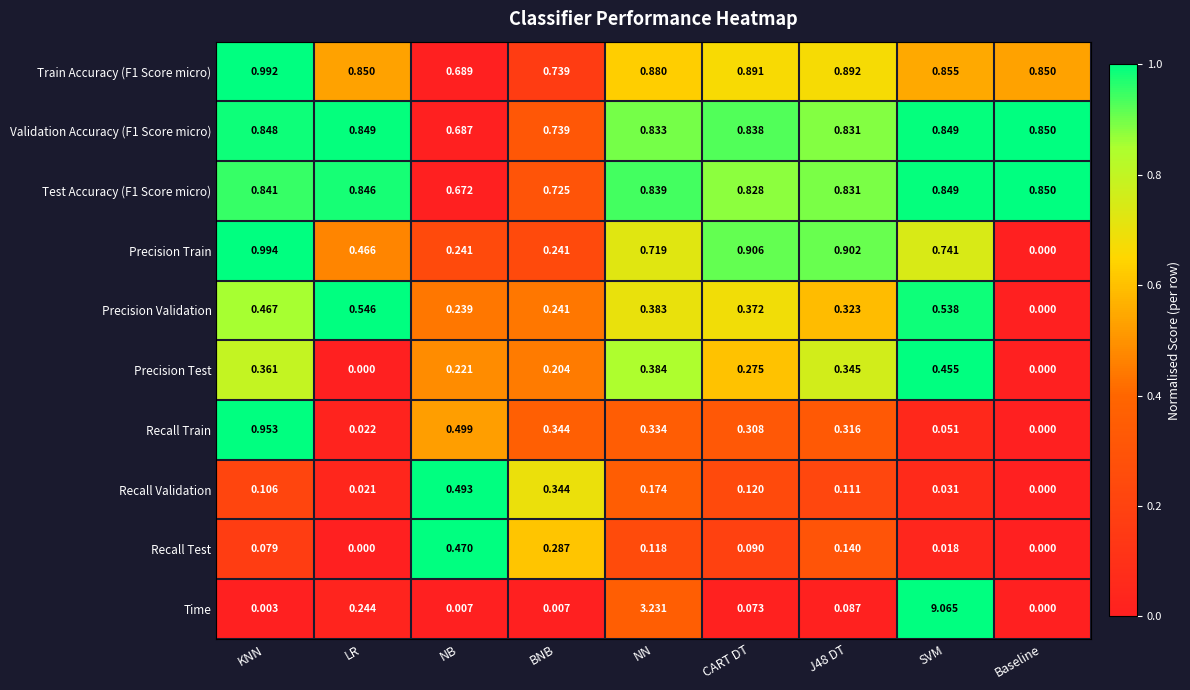

Which series has the largest total across all categories?

Time